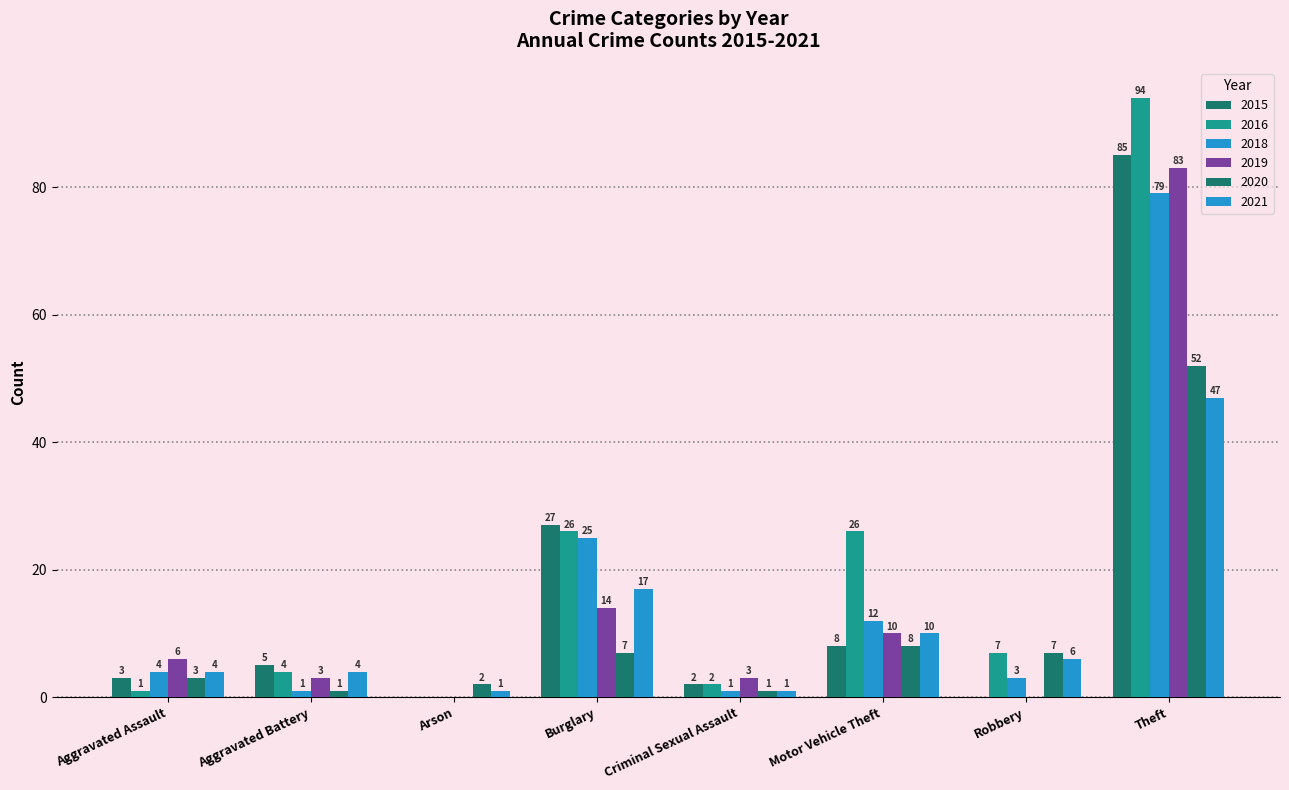

How many groups of bars are there?

8